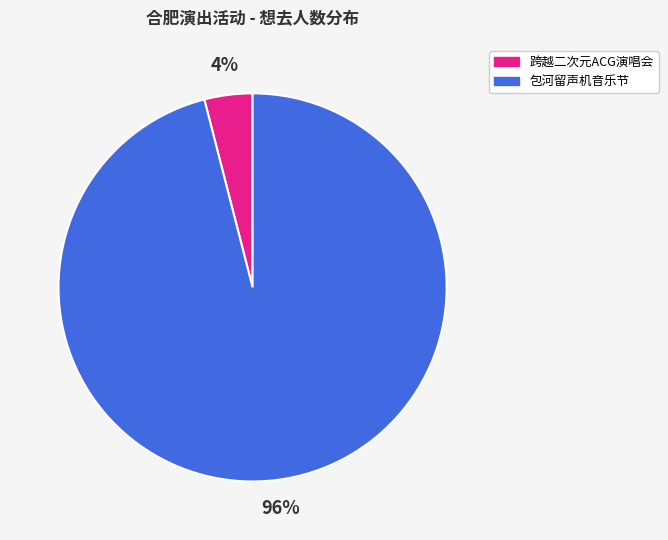

To the nearest percent, what is the combined percentage of 包河留声机音乐节 and 跨越二次元ACG演唱会?

100%